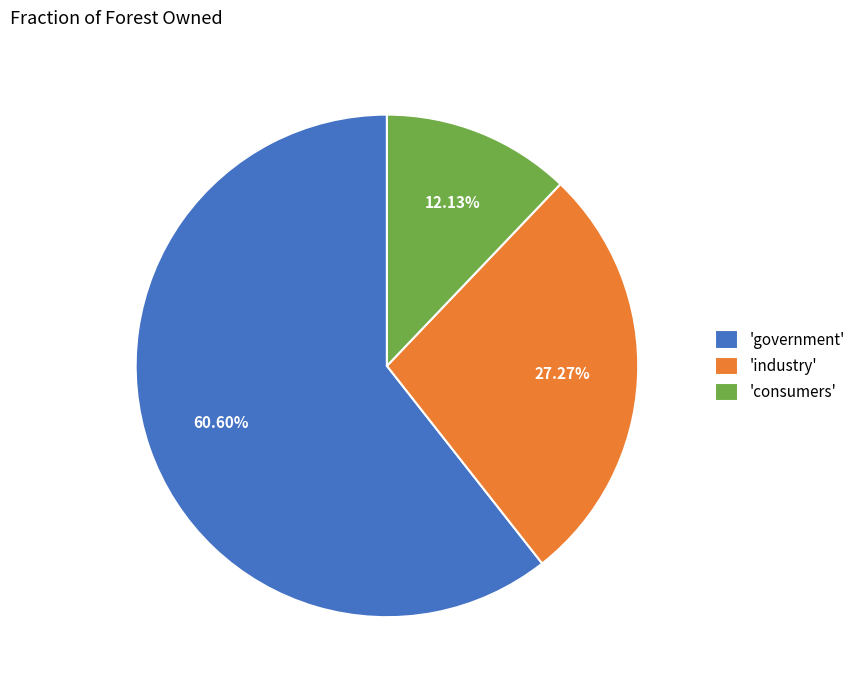

Is there any slice that represents more than half of the pie?

Yes